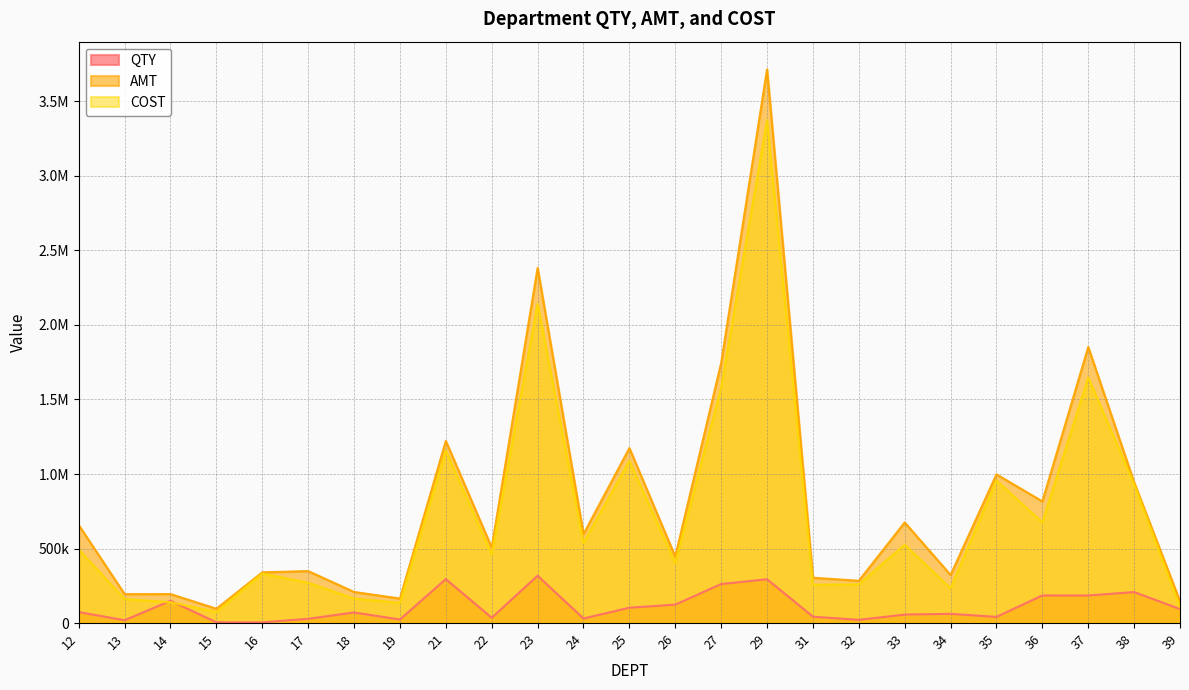

How many series are shown in this chart?

3